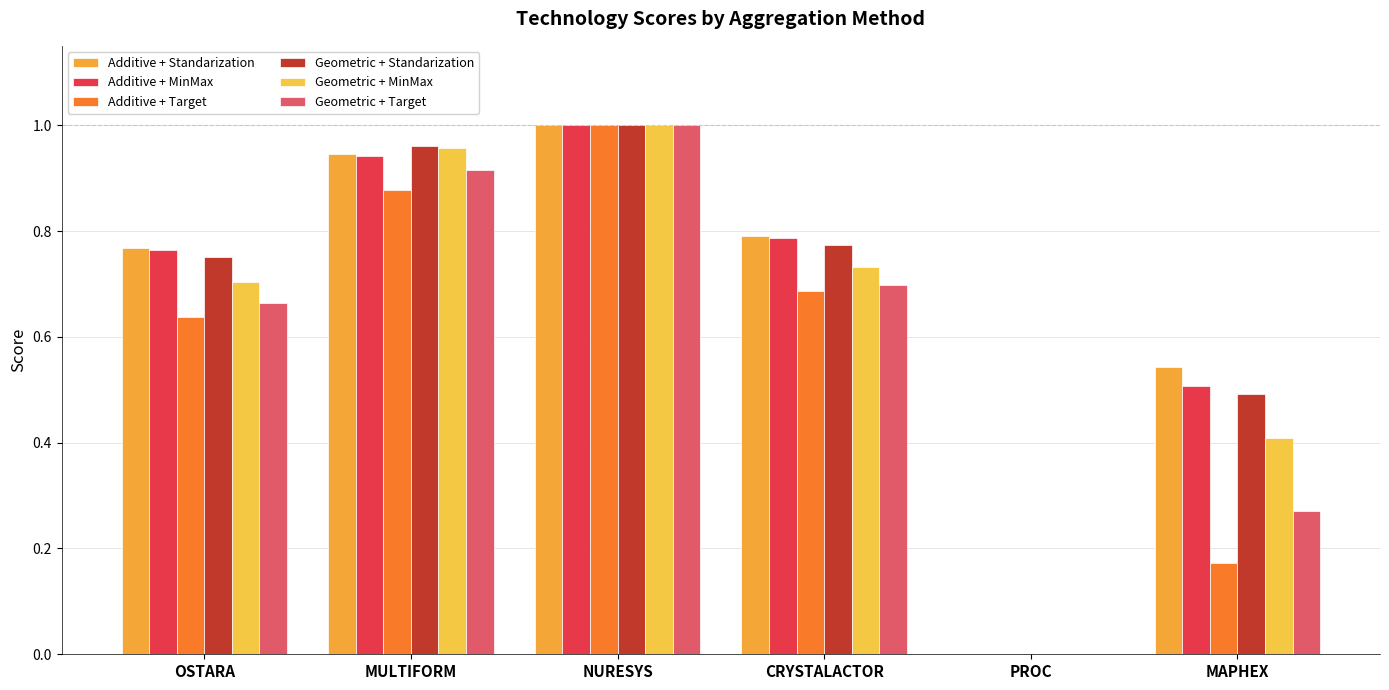

What is the difference between the maximum and minimum values in the Additive + MinMax series?

1.0